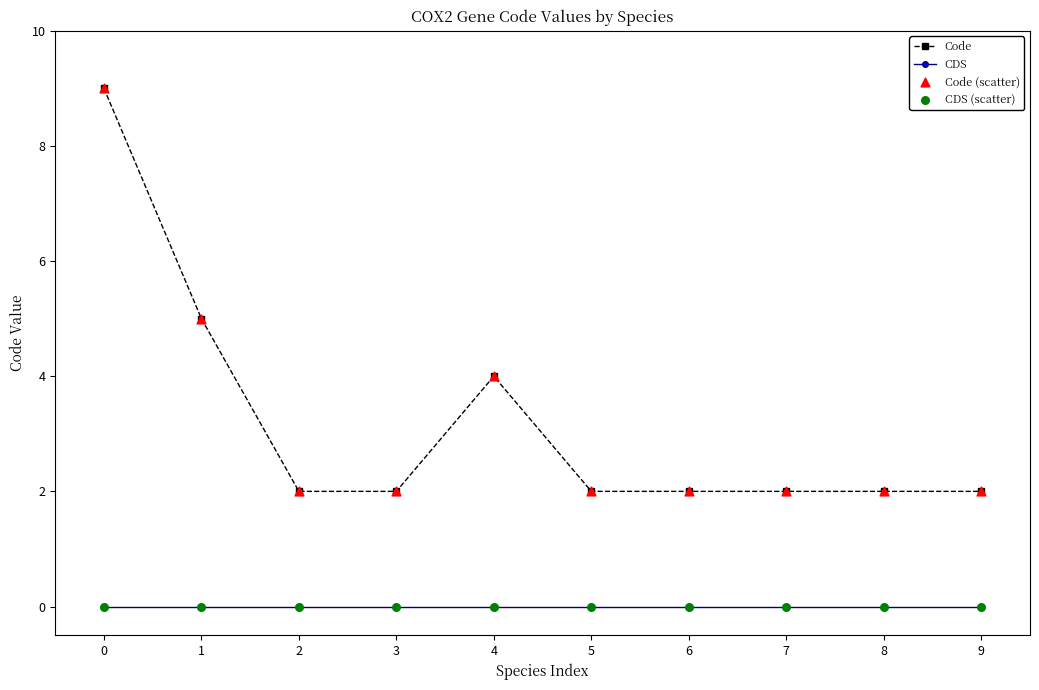

Which series has the widest spread of values?

Code